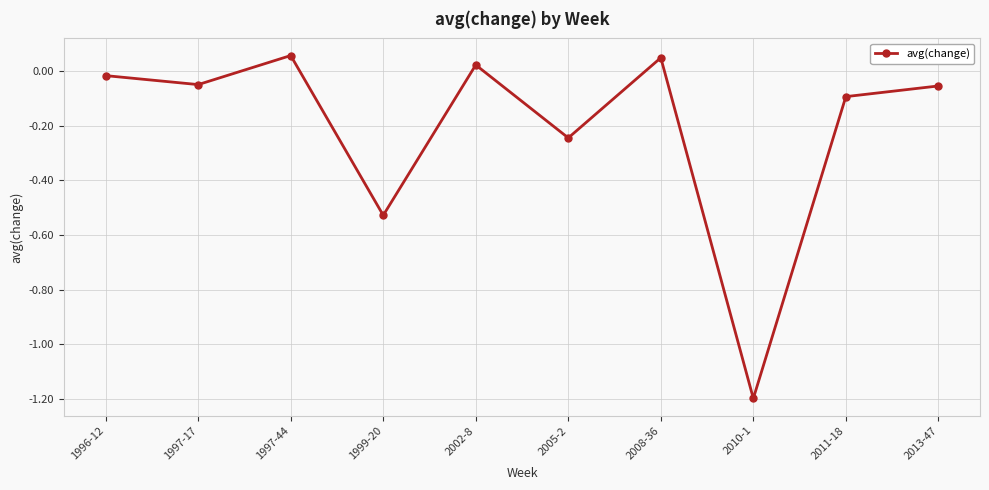

How many points are higher than both their immediate neighbors (excluding endpoints)?

3